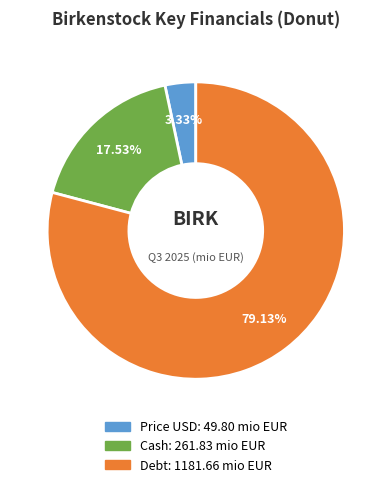

To the nearest percent, what portion does Cash represent?

18%